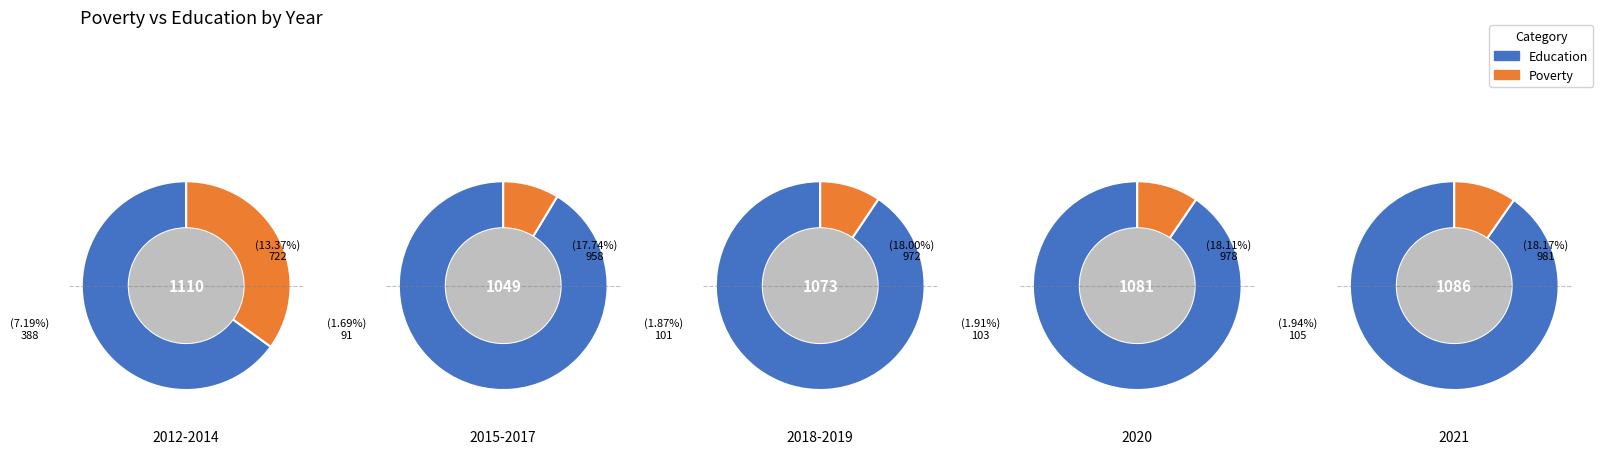

What is the largest slice in the pie chart?

2021